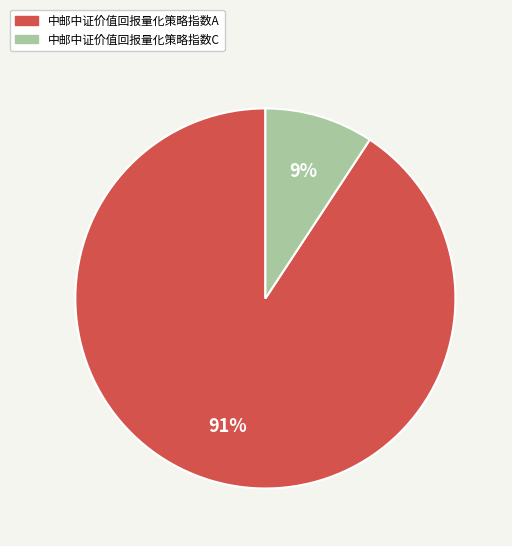

Which category has the smallest portion of the pie?

中邮中证价值回报量化策略指数C